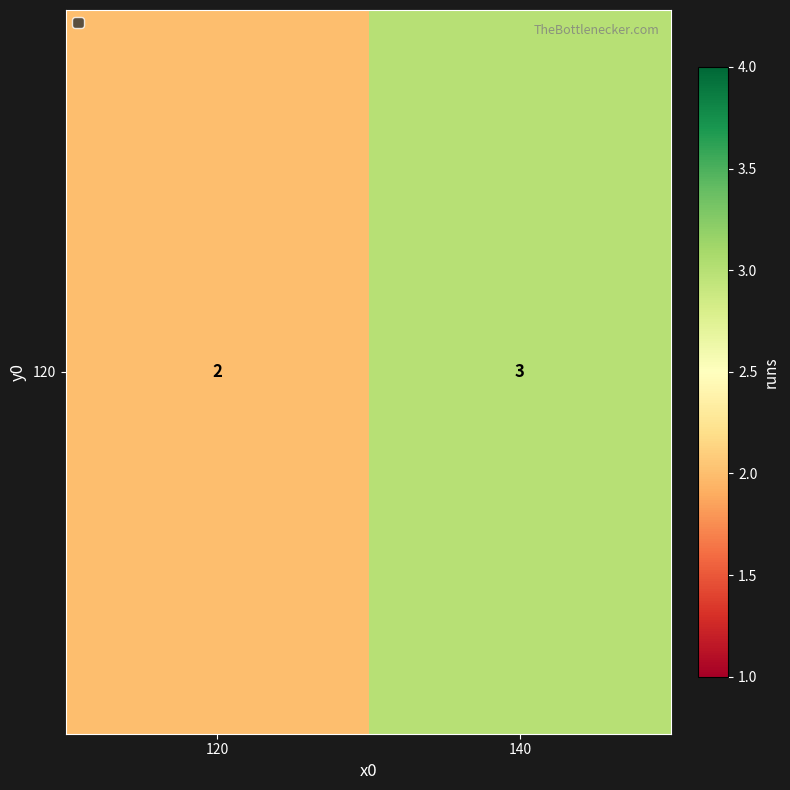

At which category does the chart reach its peak across all series?

140